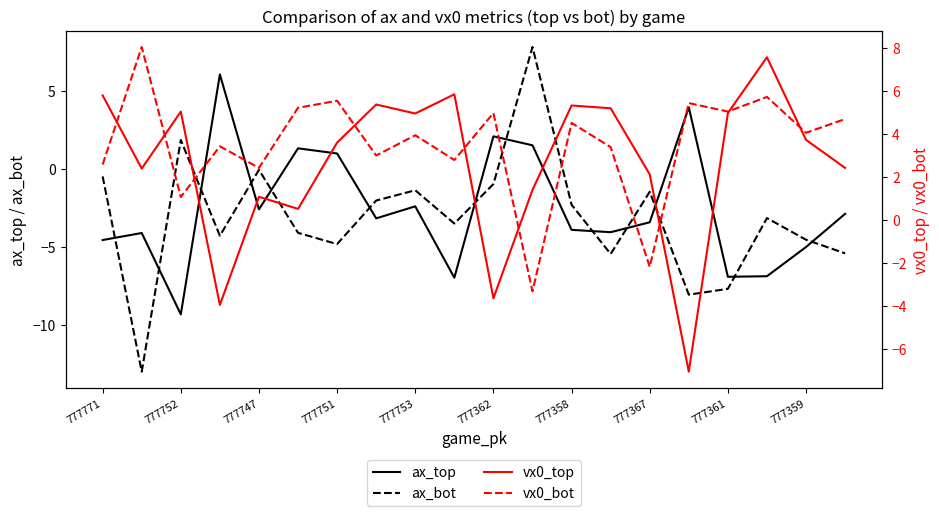

What is the average value of the ax_top series?

-2.5